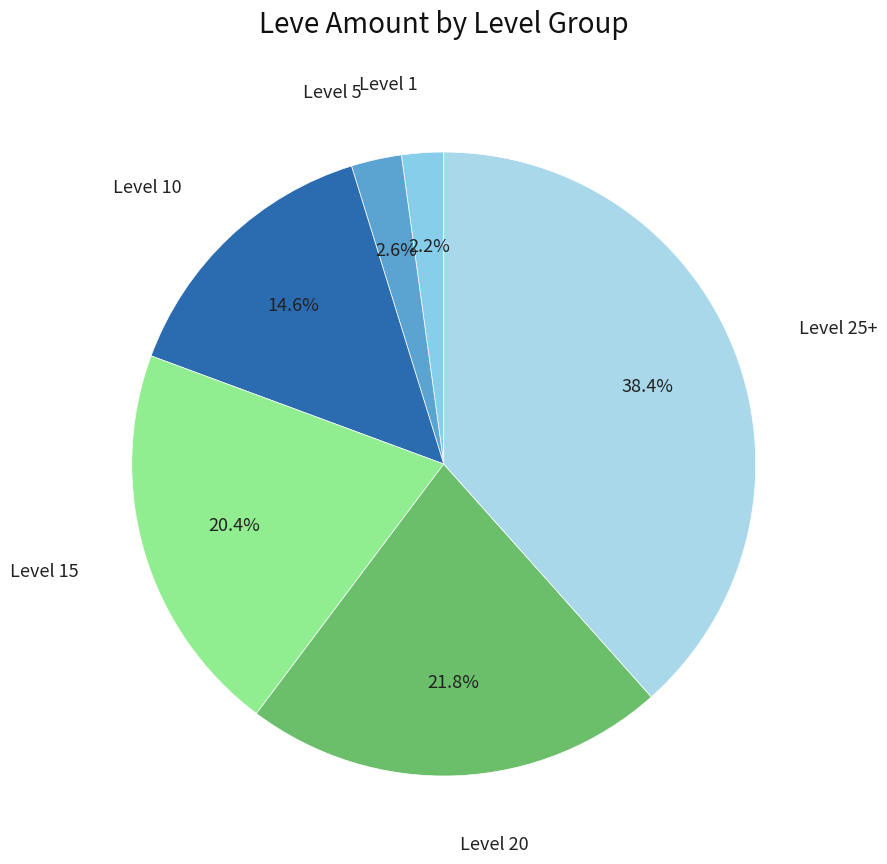

Is there any slice that represents more than half of the pie?

No